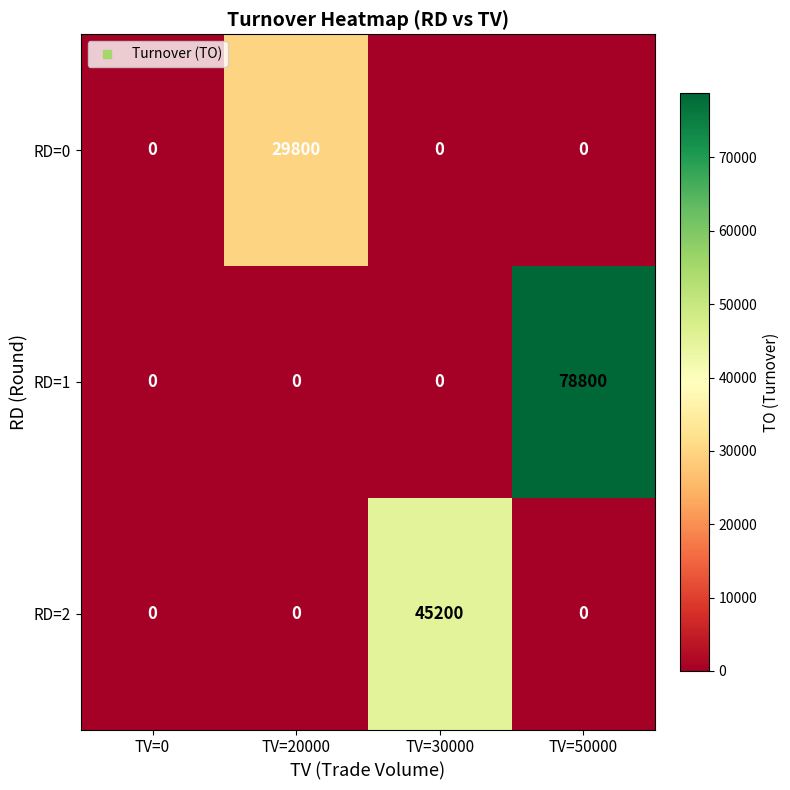

Reading right to left, what are all the values shown in this chart?

RD=0: 0	0	29800	0
RD=1: 78800	0	0	0
RD=2: 0	45200	0	0